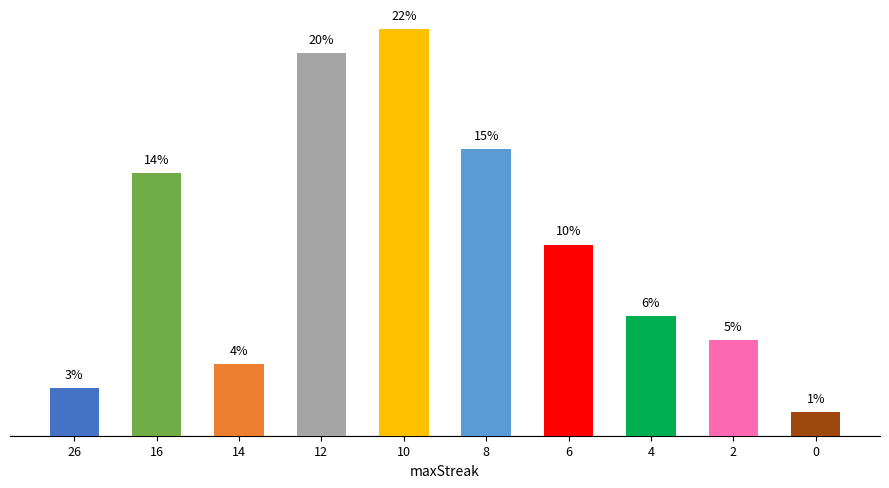

Does the chart contain any negative values?

No